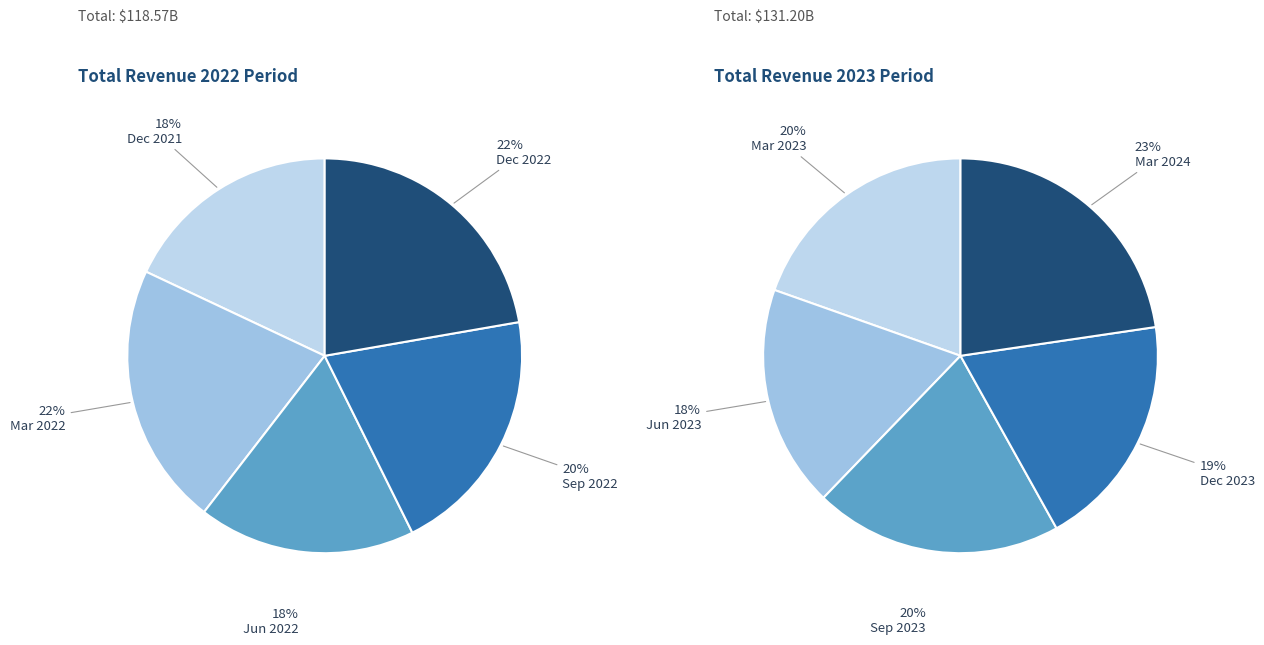

Rank the series by their maximum value, from lowest to highest.

values_2022, values_2023